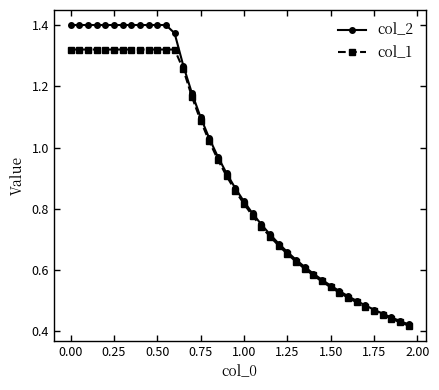

Rank the series by their maximum value, from lowest to highest.

col_1, col_2